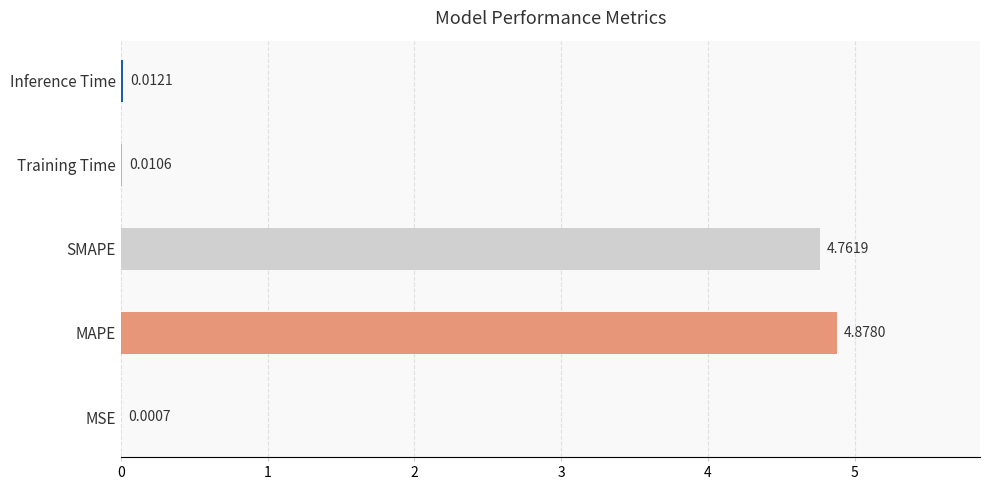

Where is the data nearest to the value 2?

Inference Time